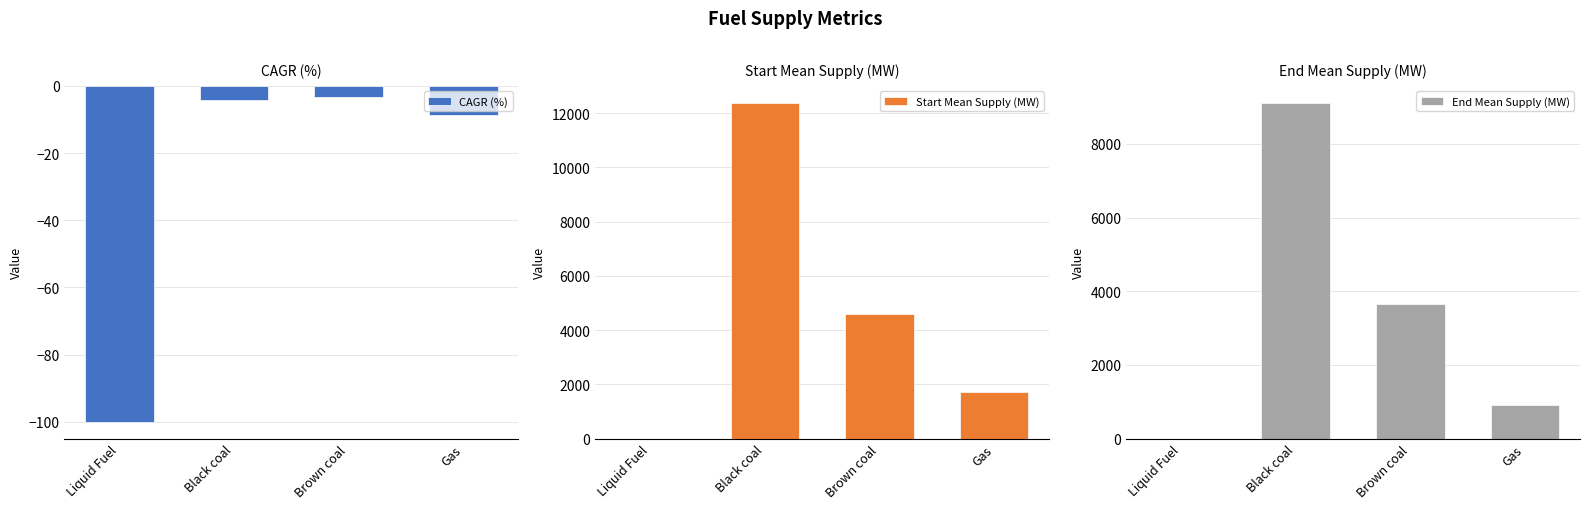

Which series changed the most between Liquid Fuel and Black coal?

Start Mean Supply (MW)